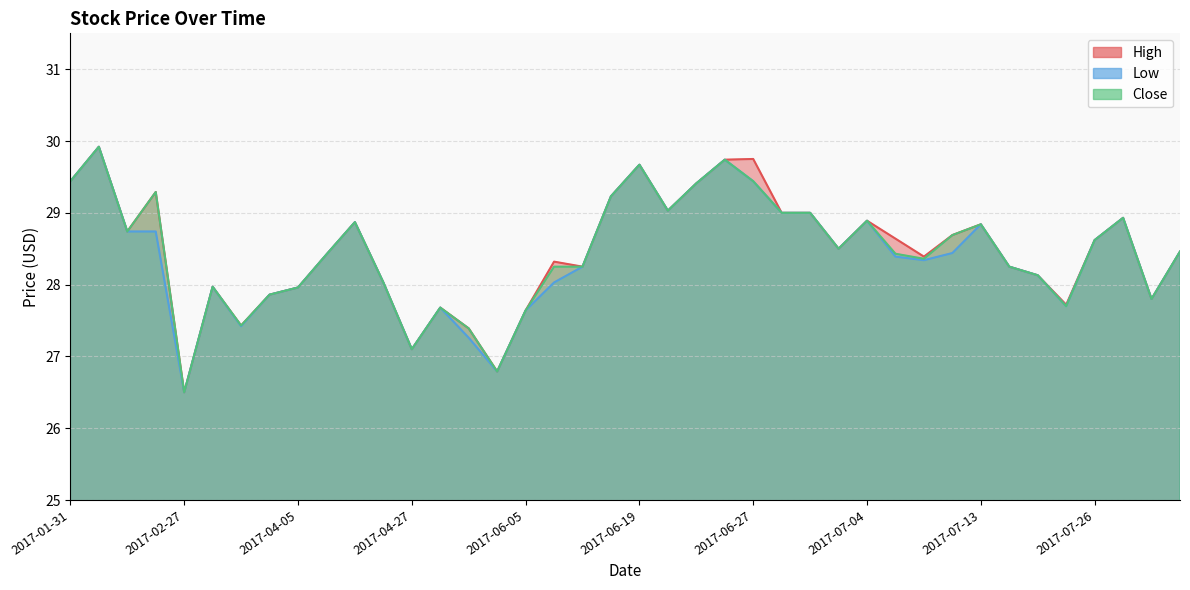

The Low series shows 44.2 at 2017-05-15. True or false?

False